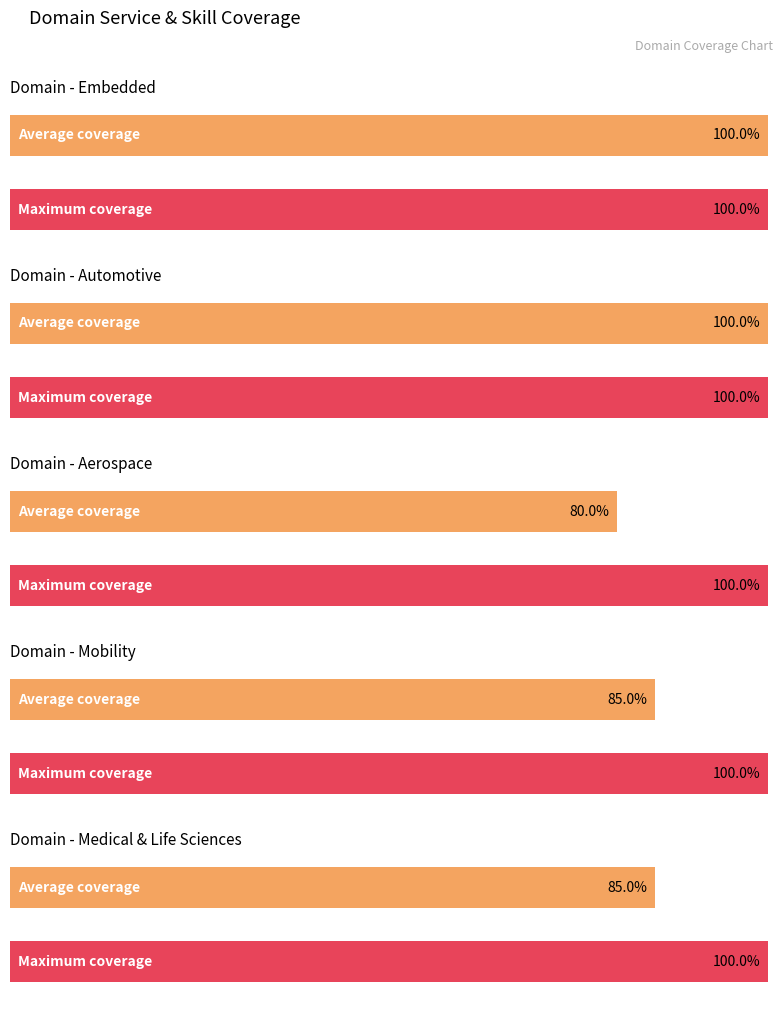

Does the chart contain stacked bars?

No